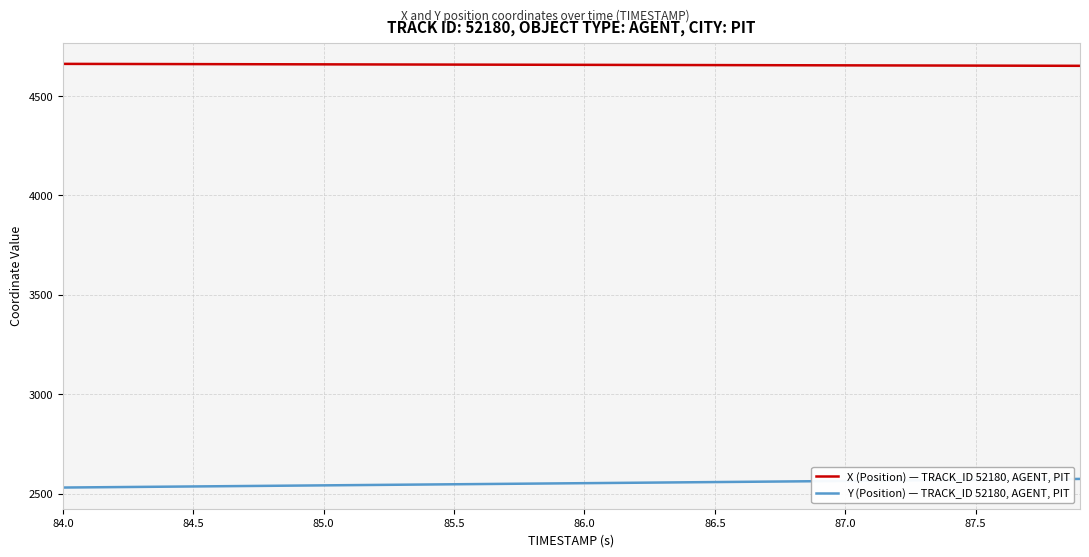

Rank the series by their maximum value, from lowest to highest.

Y (Position) — TRACK_ID 52180, AGENT, PIT, X (Position) — TRACK_ID 52180, AGENT, PIT